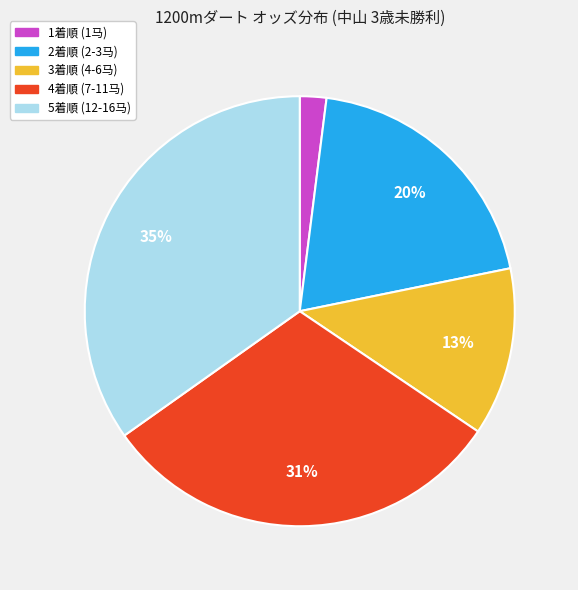

Is there a majority slice in this chart?

No